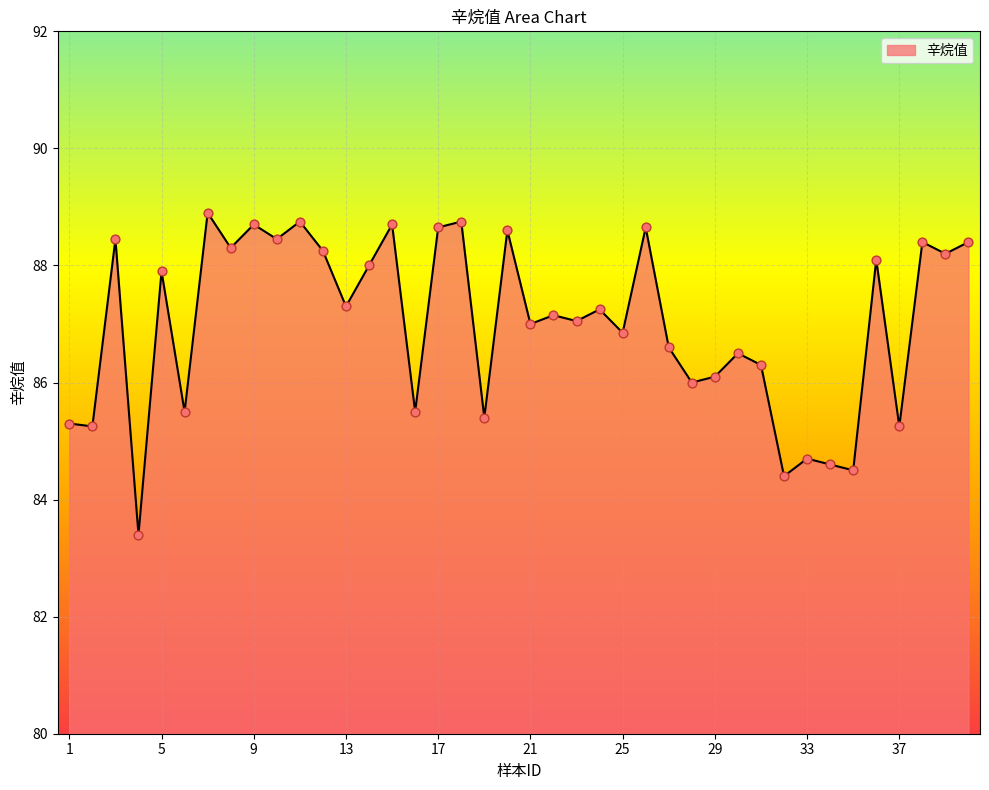

What is the minimum value shown in the chart?

83.4